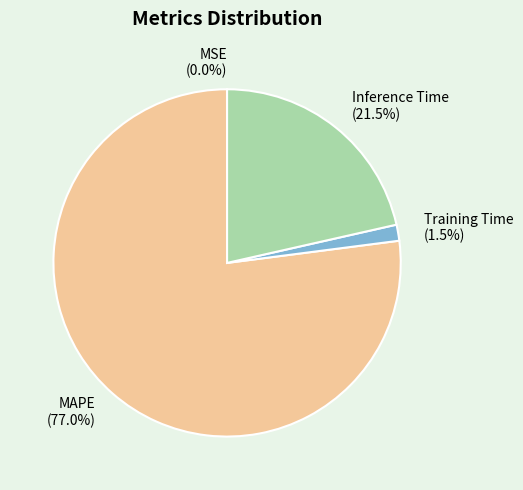

What percentage do Inference Time and MAPE together represent?

98.5%